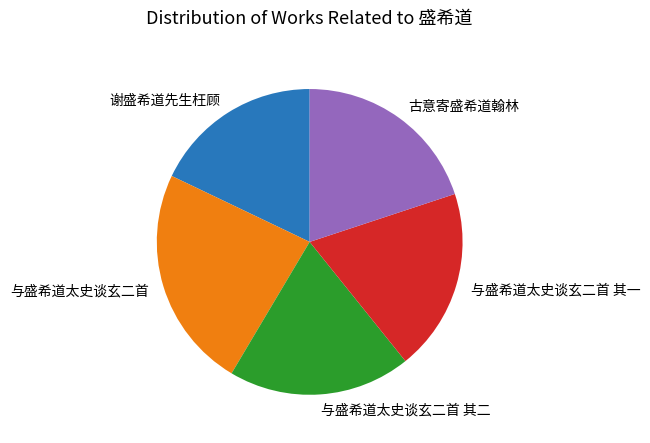

Is there any slice that represents more than half of the pie?

No